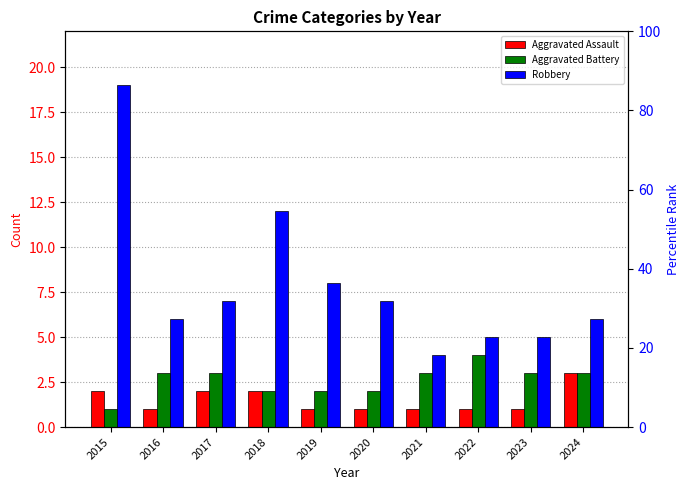

Count the number of categories in the chart.

10